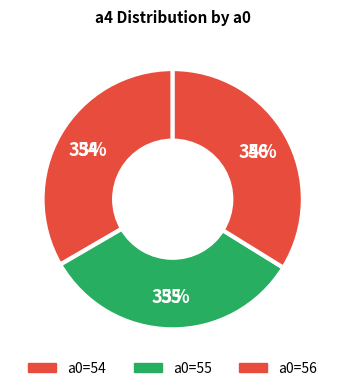

Which slice is the largest?

56